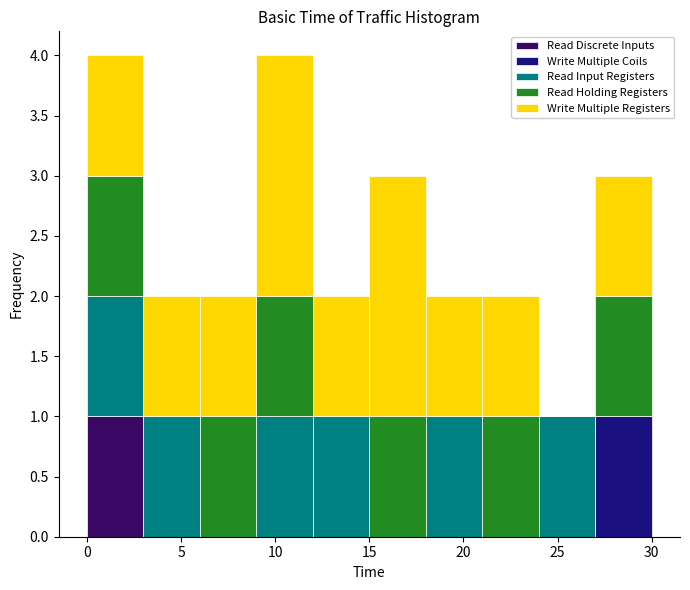

What is the total height of the stacked bar covering 21 to 24 on the x-axis? Neither the bar edges nor the heights are printed on the chart, so give them approximately, as read against the axes.

2